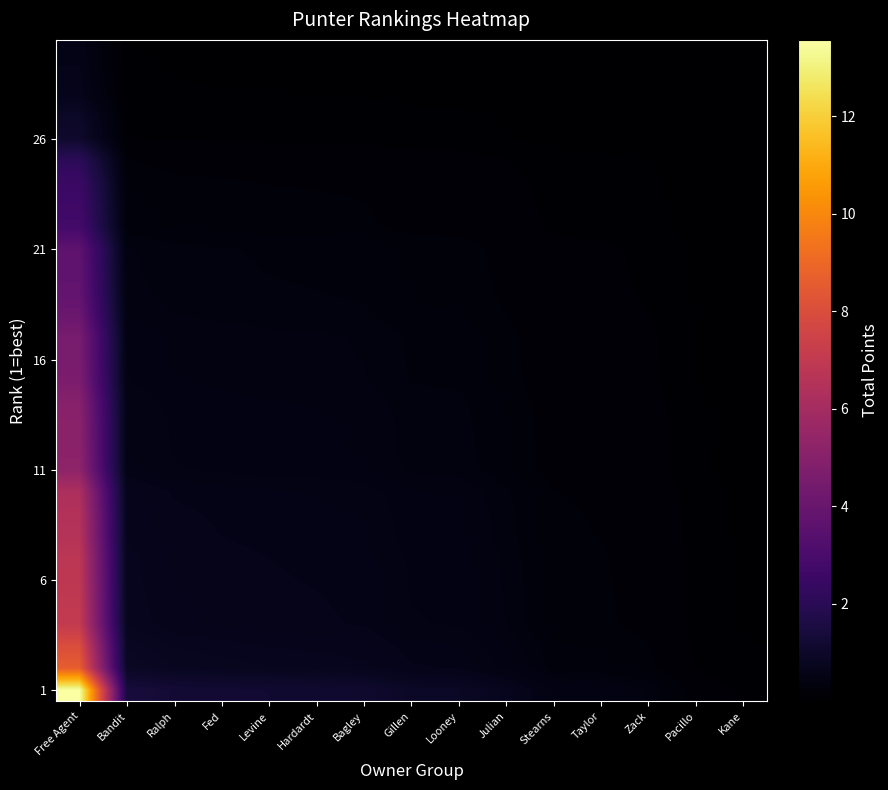

Which series has the largest total across all categories?

1